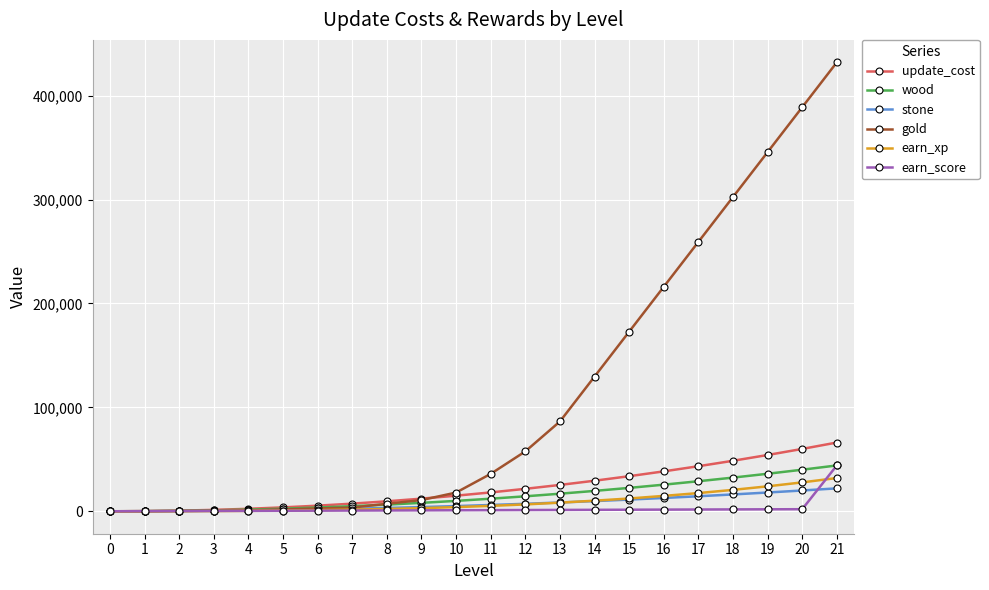

How many lines are shown in the chart?

6